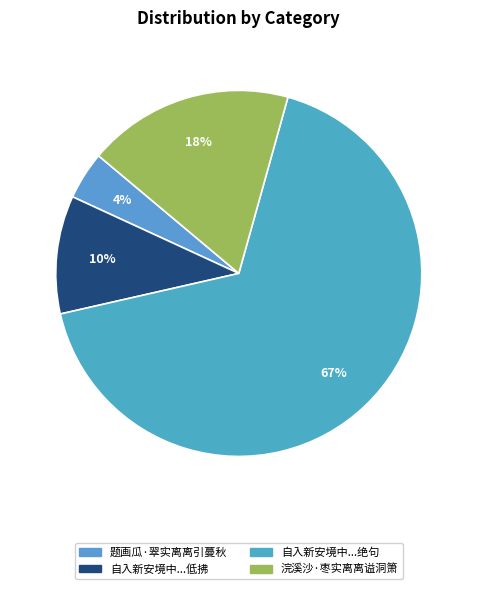

What percentage is the 题画瓜·翠实离离引蔓秋 slice, to the nearest percent?

4%